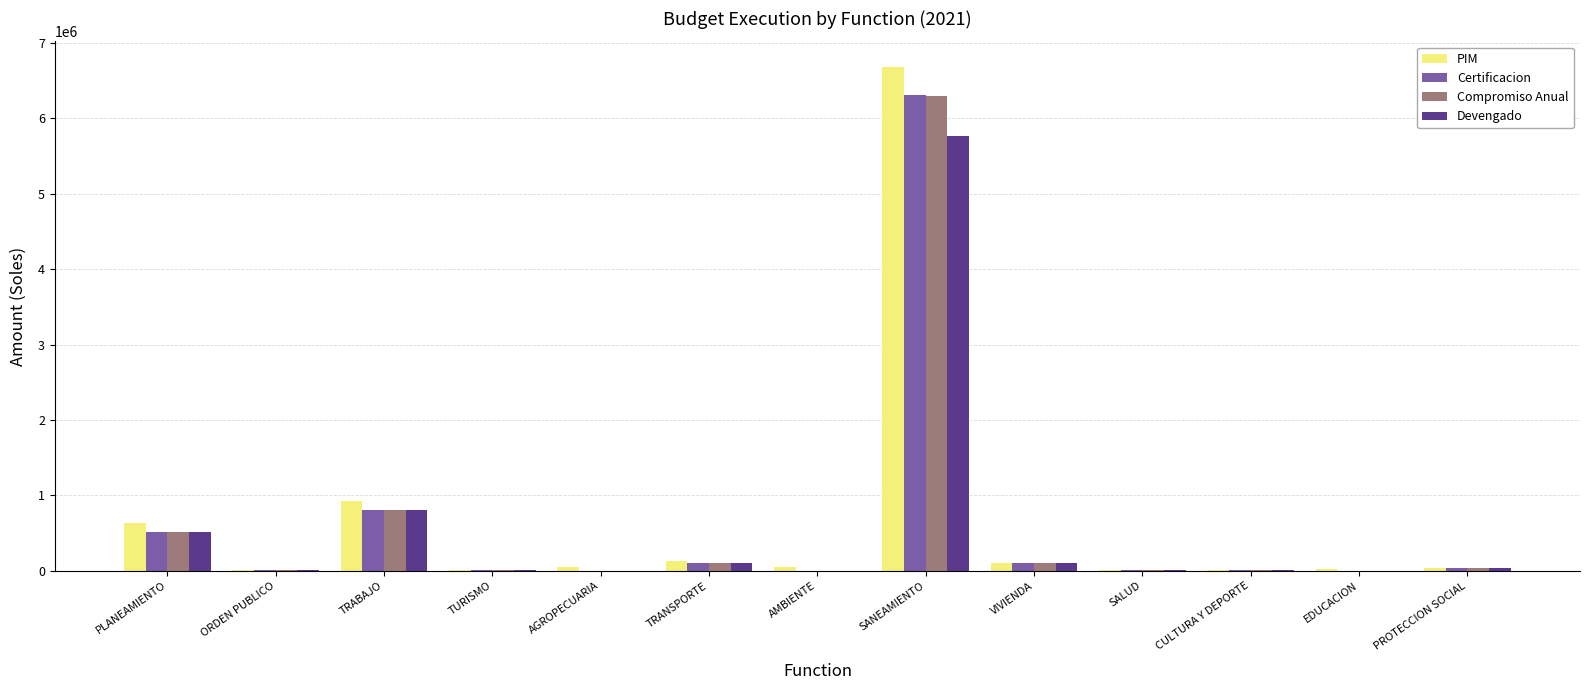

Is the value of Devengado at AGROPECUARIA greater than the value of PIM at SANEAMIENTO?

No